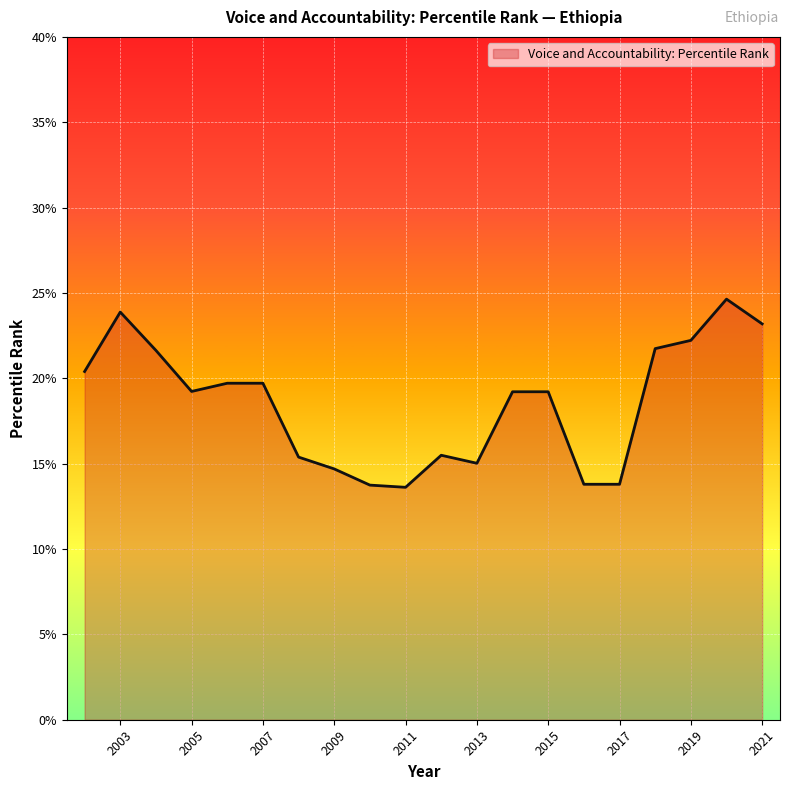

What is the difference between the values at 2004 and 2012?

6.1